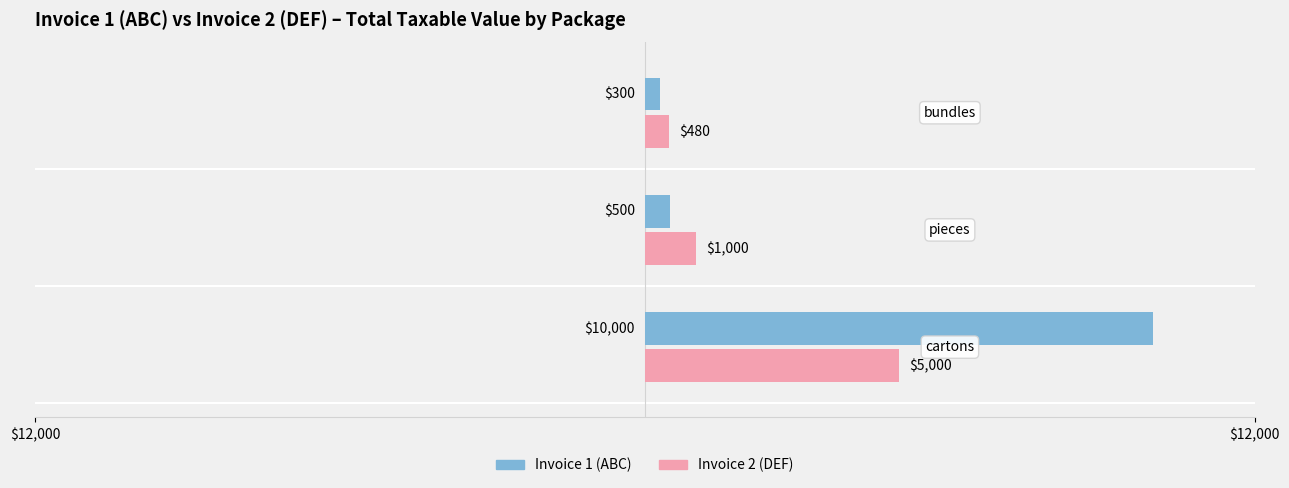

What are all the series names shown in the legend?

Invoice 1 (ABC), Invoice 2 (DEF)